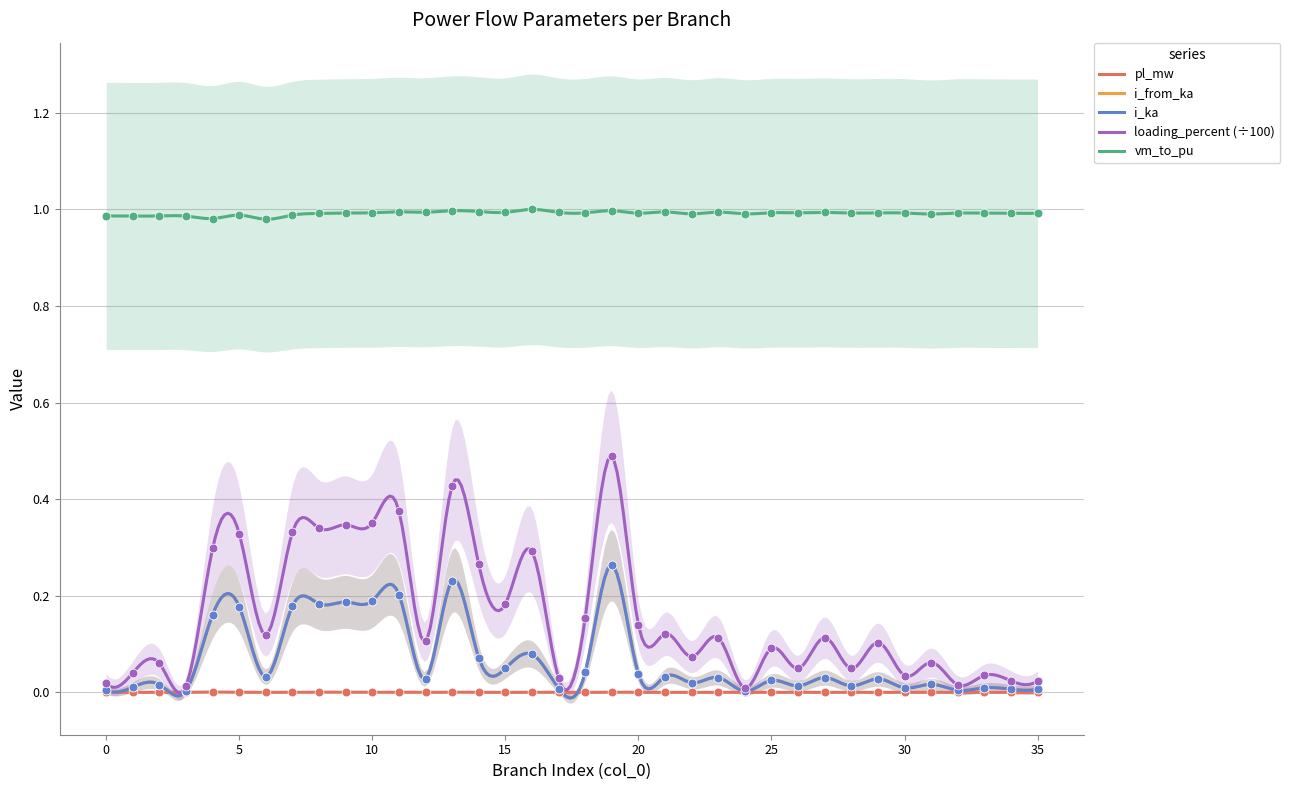

What are all the series names shown in the legend?

pl_mw, i_from_ka, i_ka, loading_percent, vm_to_pu